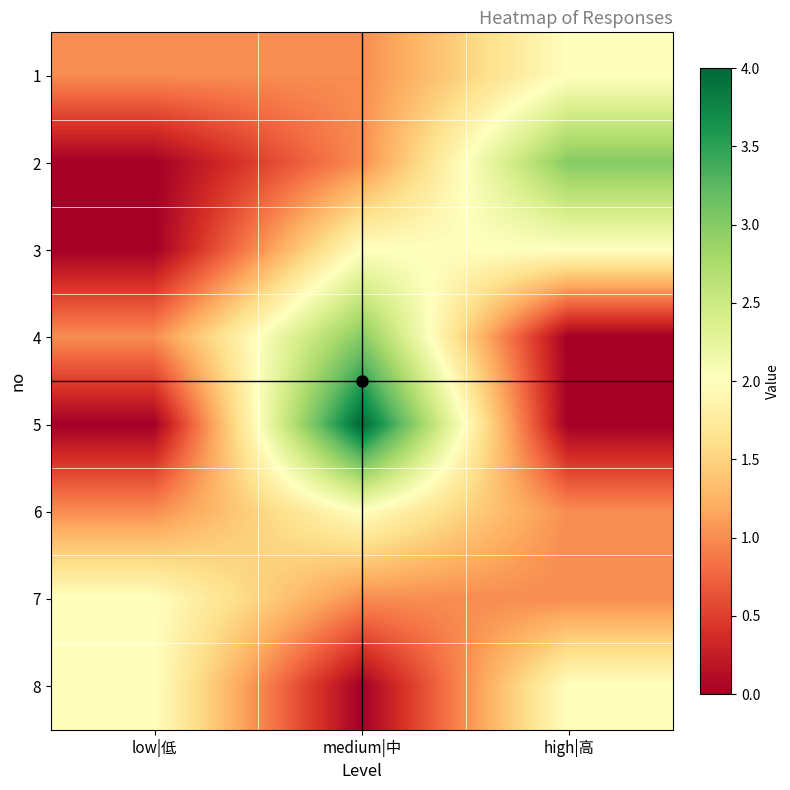

Between medium|中 and high|高, which is larger?

high|高